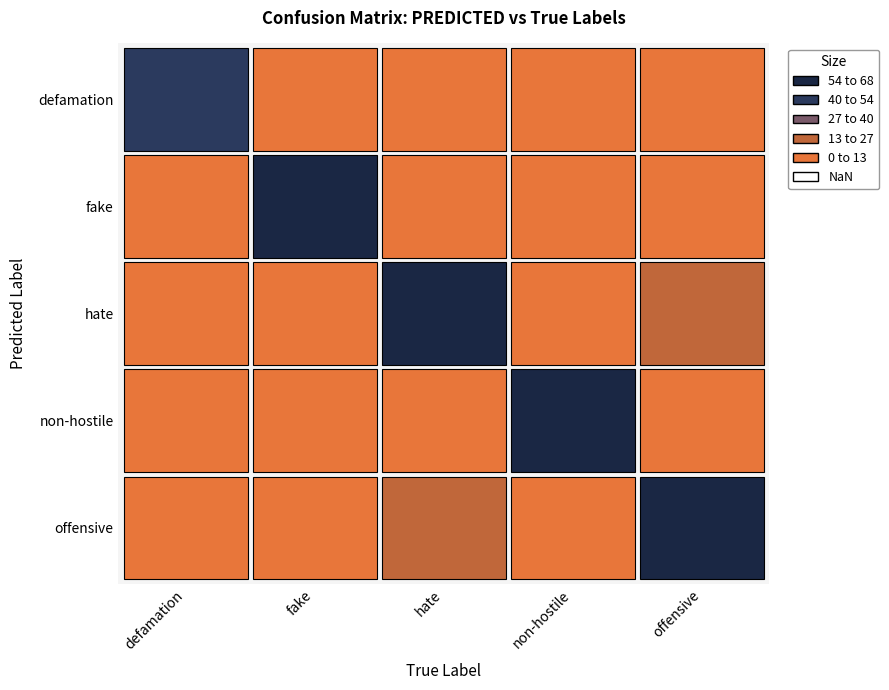

At which category is the sum across all series the highest?

non-hostile